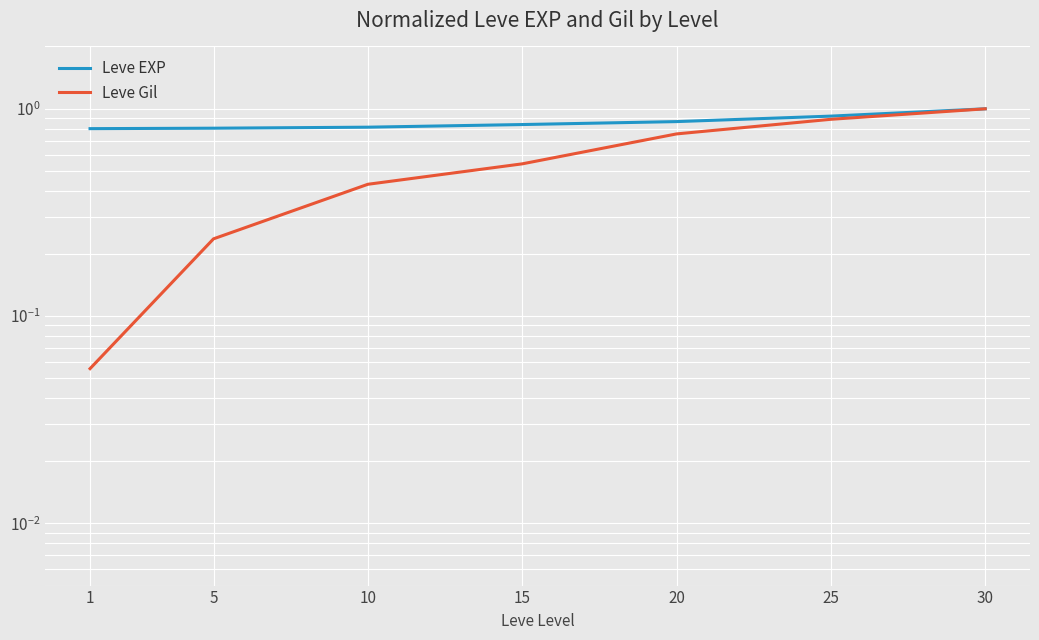

What is the minimum value shown in the chart?

0.1